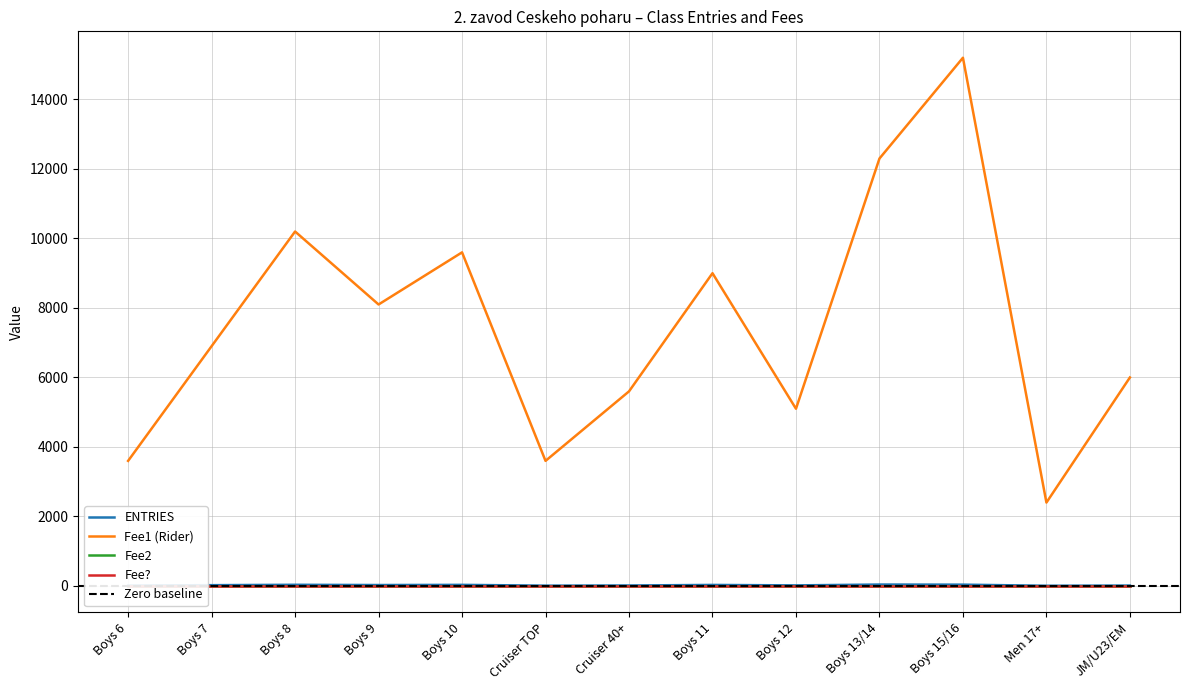

Which series has the largest total across all categories?

Fee1 (Rider)